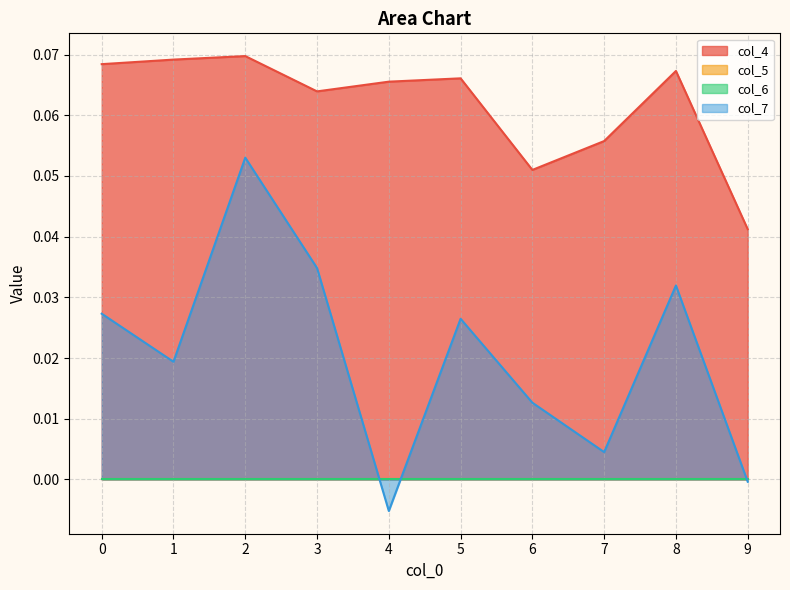

Does the chart display data point markers on the line(s)?

No